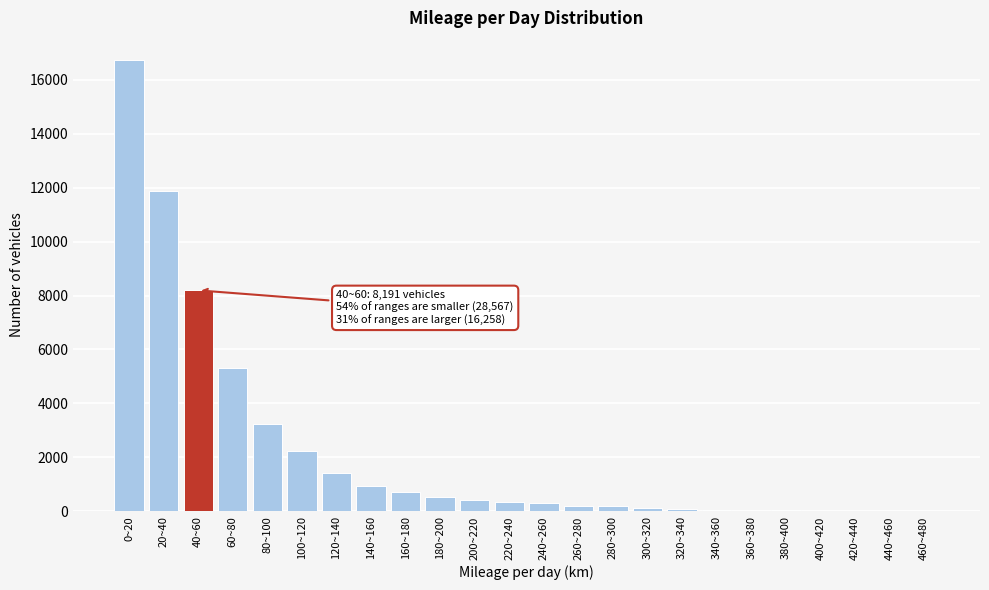

What is the sum of all values?

53016